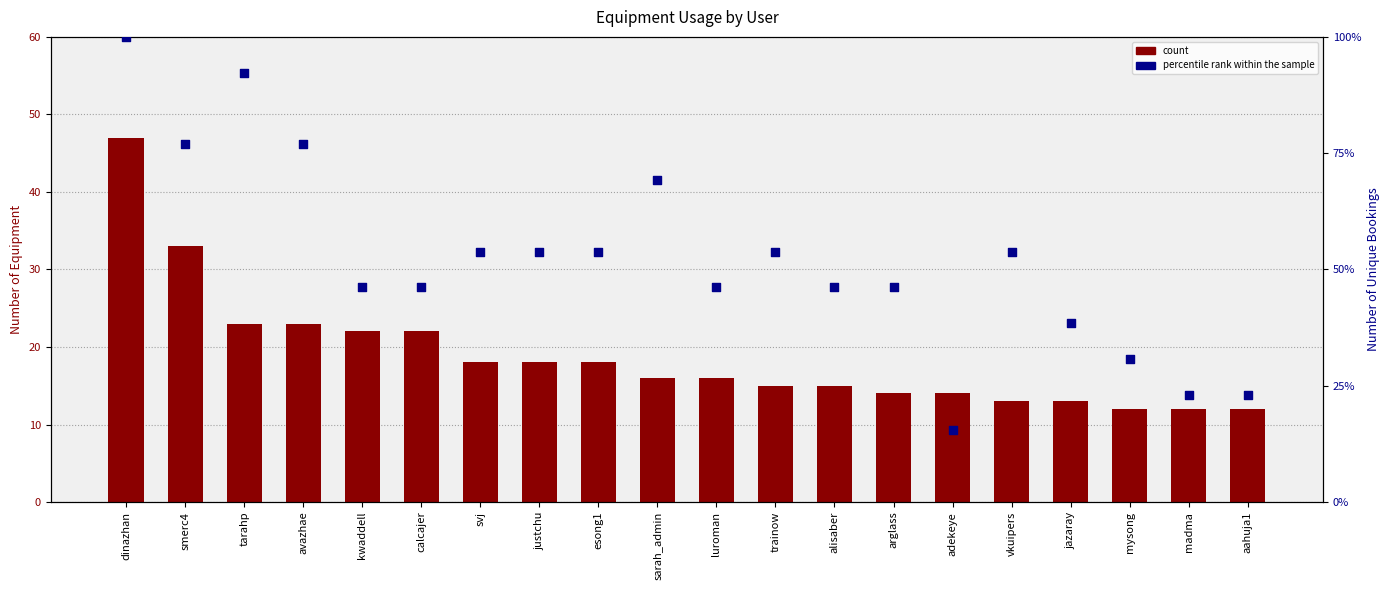

Which series reaches the maximum Y coordinate?

percentile rank within the sample